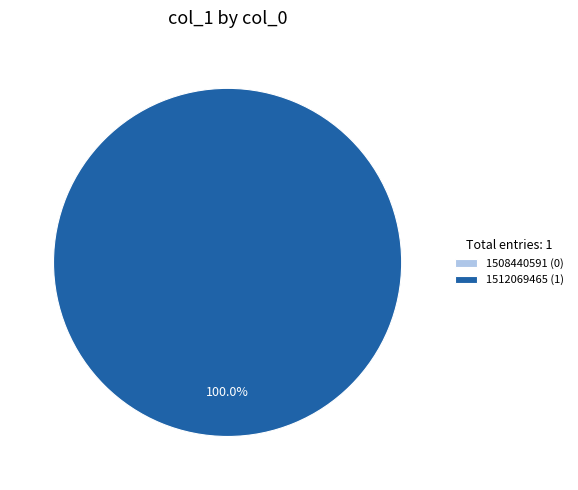

Which category has the biggest portion of the pie?

1512069465